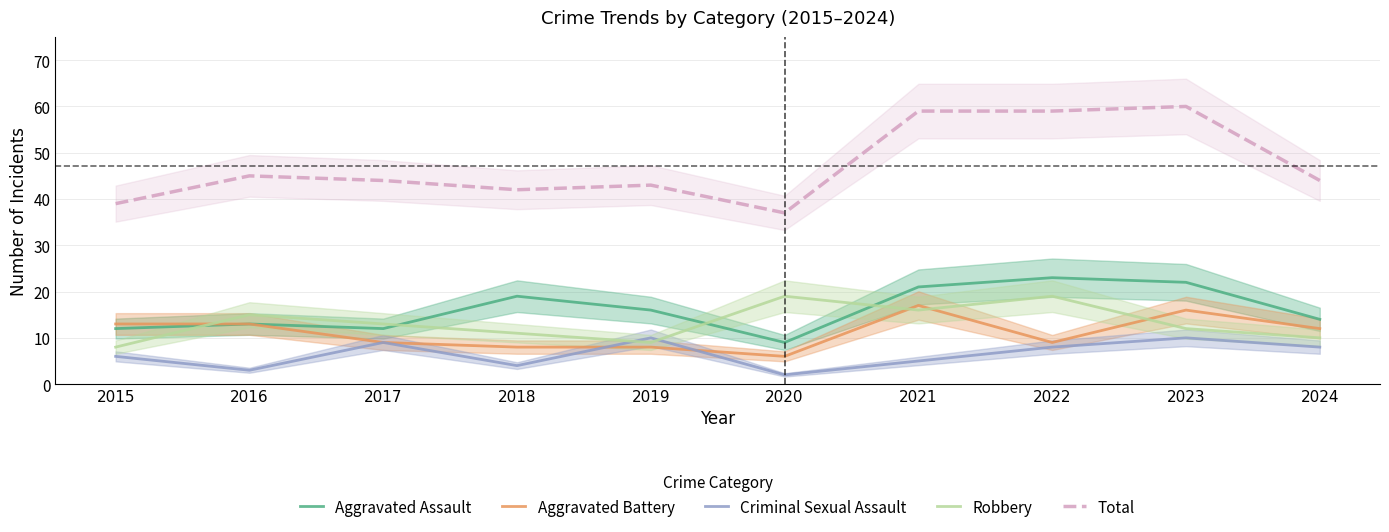

Reading right to left, extract all data points from this chart.

Aggravated Assault: 2024=14	2023=22	2022=23	2021=21	2020=9	2019=16	2018=19	2017=12	2016=13	2015=12
Aggravated Battery: 2024=12	2023=16	2022=9	2021=17	2020=6	2019=8	2018=8	2017=9	2016=13	2015=13
Criminal Sexual Assault: 2024=8	2023=10	2022=8	2021=5	2020=2	2019=10	2018=4	2017=9	2016=3	2015=6
Robbery: 2024=10	2023=12	2022=19	2021=16	2020=19	2019=9	2018=11	2017=13	2016=15	2015=8
Total: 2024=44	2023=60	2022=59	2021=59	2020=37	2019=43	2018=42	2017=44	2016=45	2015=39